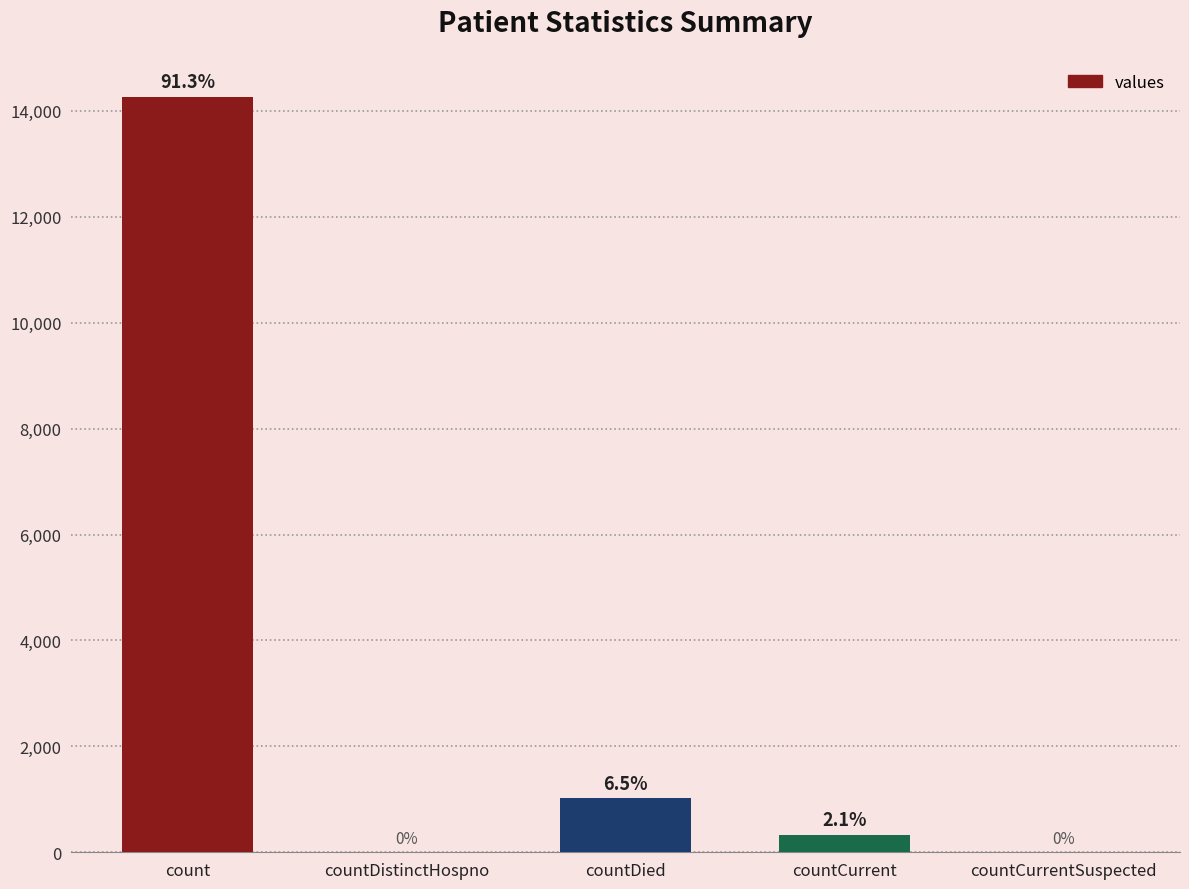

Reading right to left, extract all data points from this chart.

0	335	1017	0	14269